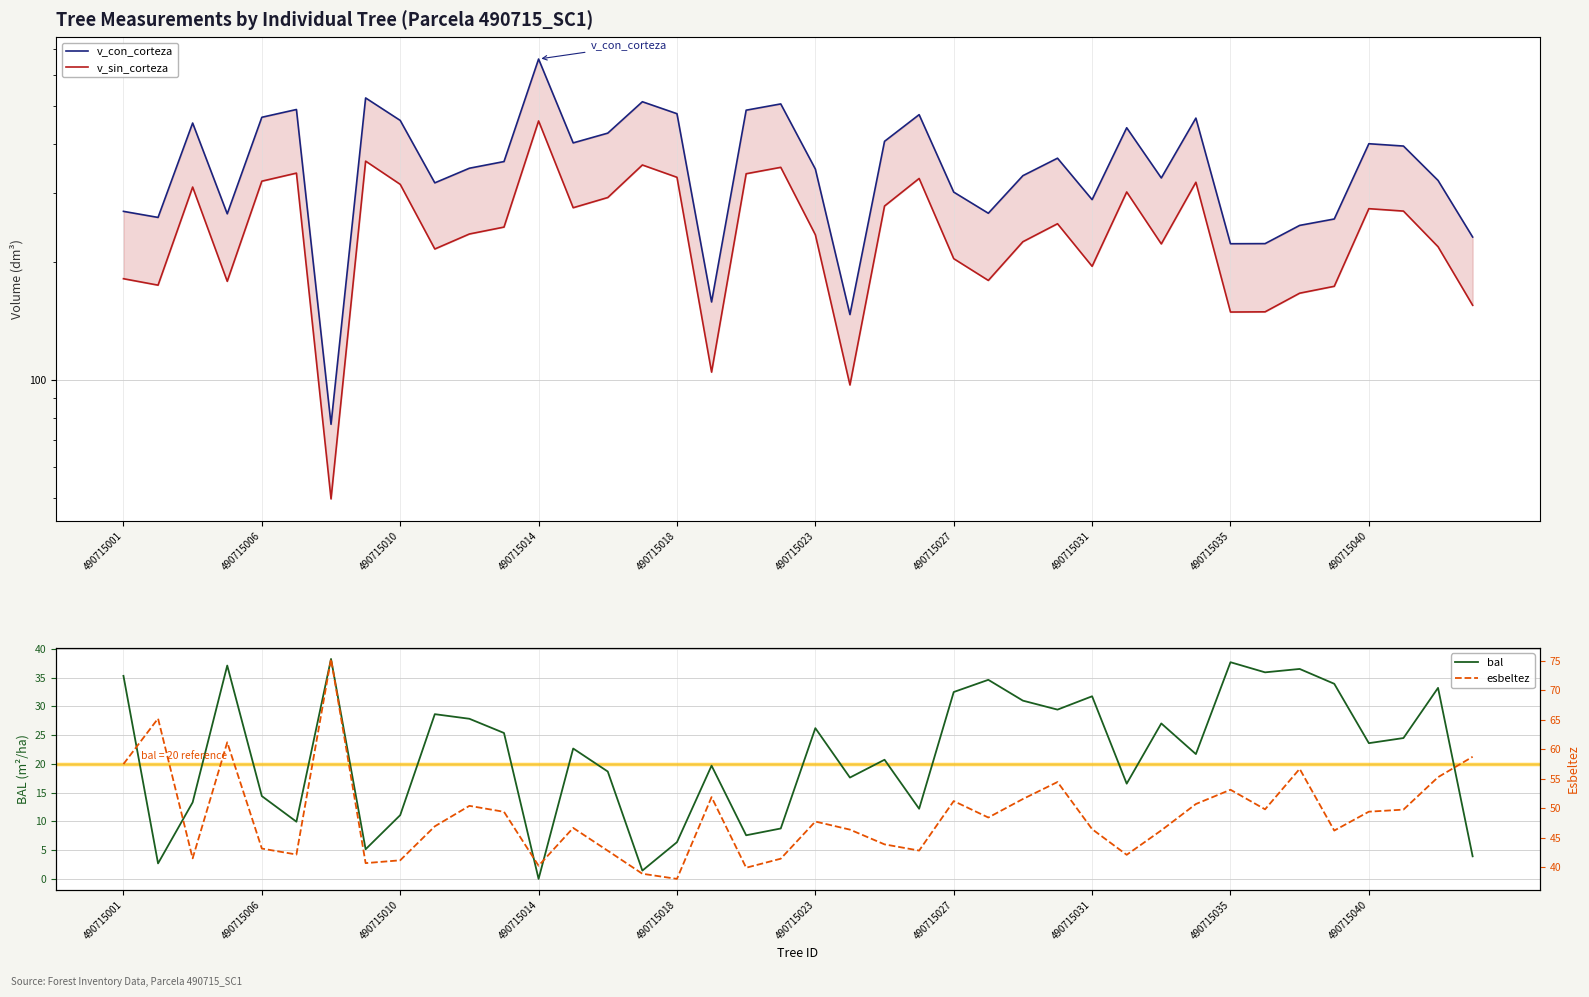

Reading right to left, transcribe all the data shown in this chart.

v_con_corteza: 231.3	322.6	394.9	400.3	257.2	247.7	222.5	222.4	465.4	327.4	439.7	288.2	367.7	331.8	266.0	301.2	474.9	406.0	146.7	345.0	505.8	487.5	157.9	477.6	512.3	426.0	402.3	658.5	360.5	346.6	318.1	459.1	523.9	77.0	489.5	467.6	265.2	452.1	259.6	269.0
v_sin_corteza: 154.9	218.5	269.4	273.3	173.2	166.3	149.0	148.9	319.2	222.1	301.5	194.8	250.1	225.1	179.2	203.7	326.4	277.6	97.0	234.4	348.5	335.6	104.6	328.6	353.3	291.8	274.8	457.7	245.3	235.5	215.6	315.3	361.4	49.6	336.8	321.2	178.3	310.3	174.3	181.1
bal: 3.9	33.2	24.5	23.6	33.9	36.5	35.9	37.7	21.7	27.0	16.6	31.7	29.4	31.0	34.6	32.5	12.2	20.7	17.6	26.2	8.8	7.6	19.7	6.4	1.4	18.7	22.7	0.0	25.4	27.8	28.6	11.1	5.2	38.2	9.9	14.4	37.1	13.3	2.7	35.3
esbeltez: 58.7	55.2	49.7	49.4	46.2	56.6	49.8	53.1	50.7	46.2	42.1	46.4	54.4	51.5	48.4	51.2	42.8	43.8	46.3	47.7	41.4	39.9	51.9	38.0	38.9	42.8	46.6	40.2	49.4	50.4	46.9	41.1	40.7	75.3	42.1	43.1	61.1	41.5	65.2	57.5